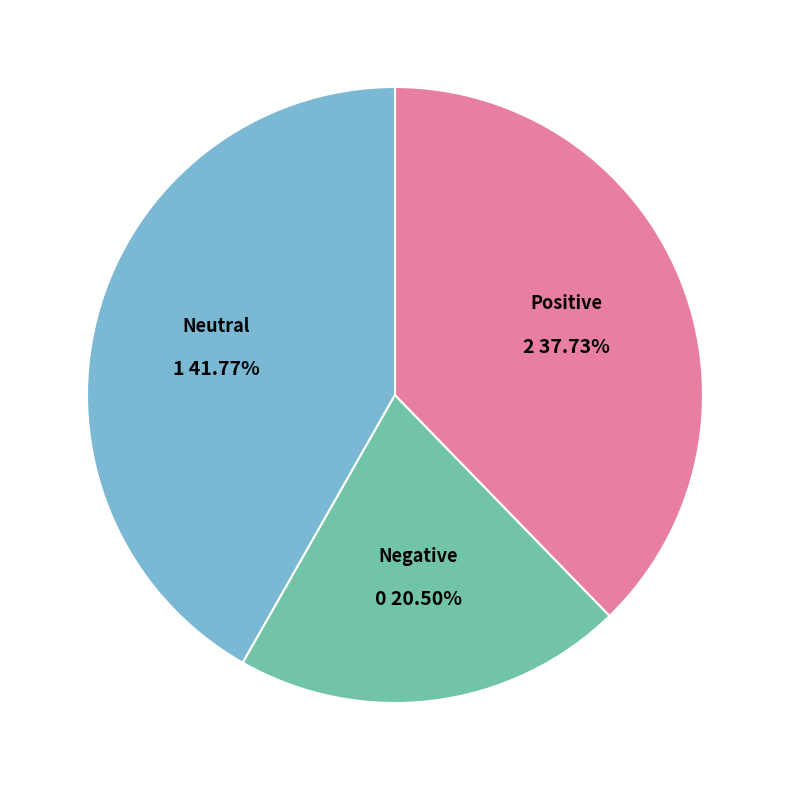

Is the sum of Neutral and Negative greater than half?

Yes